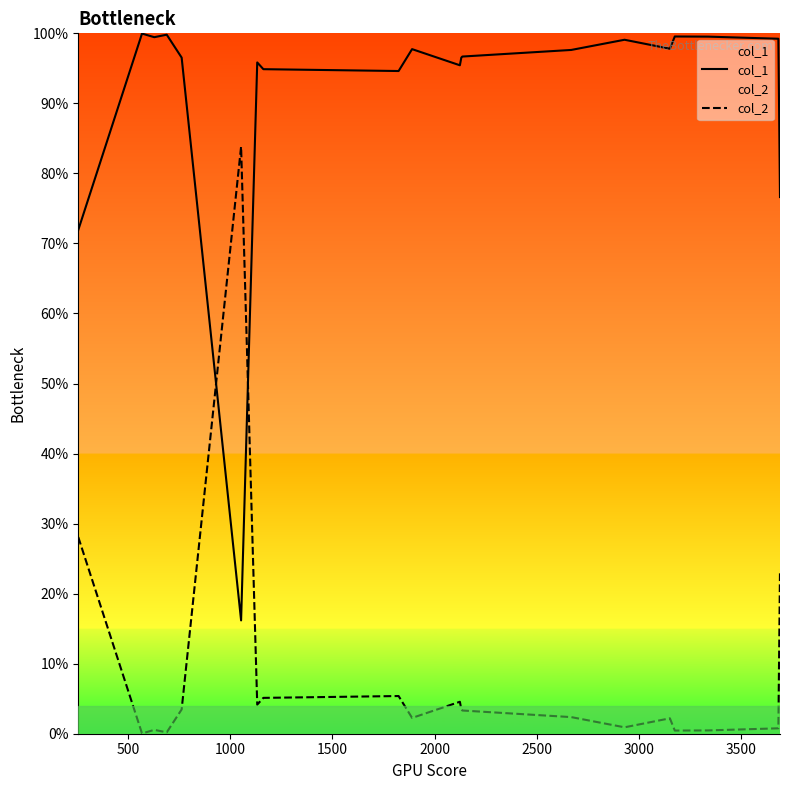

What is the difference between the maximum and minimum values in the col_1 series?

0.8